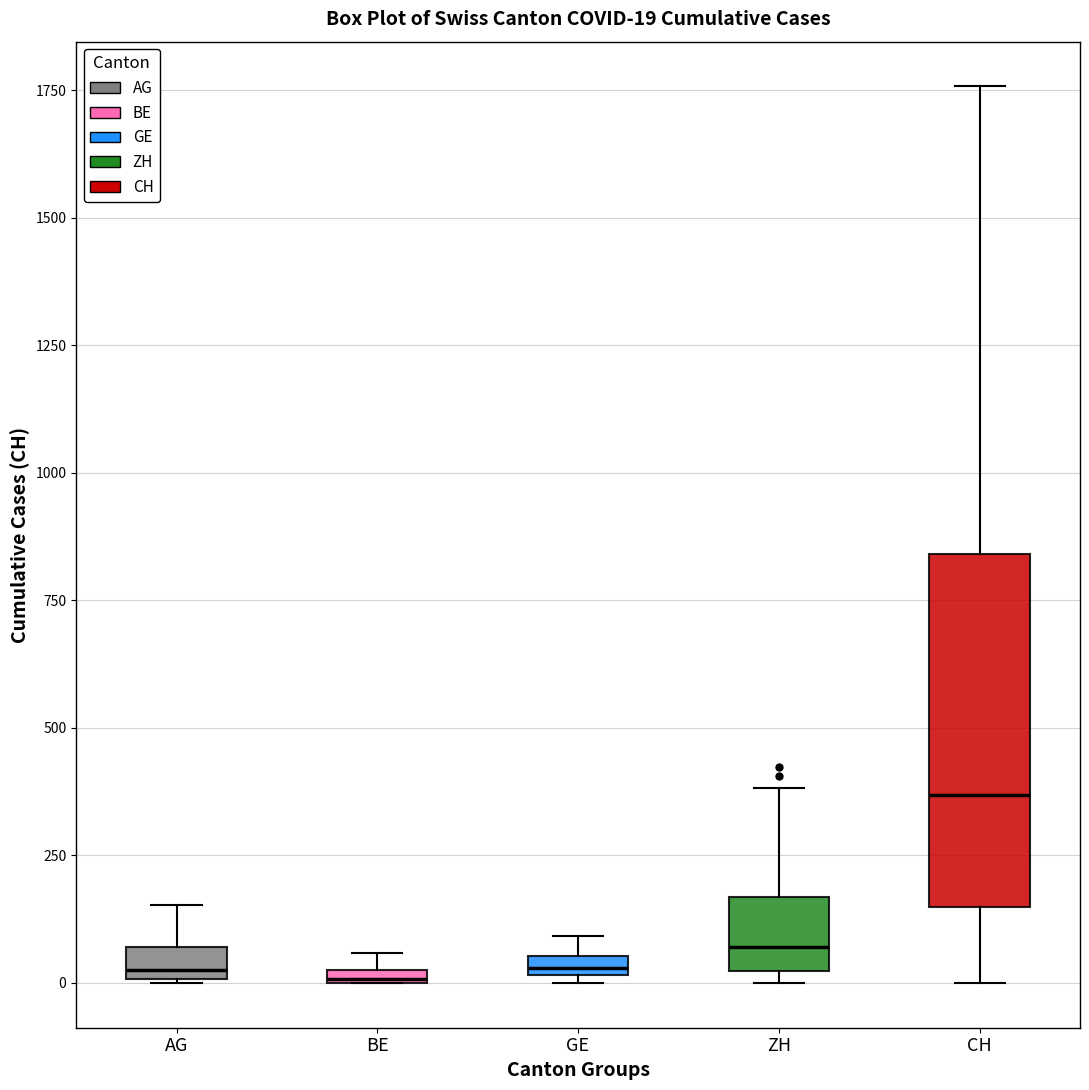

Comparing the boxes themselves (not the whiskers), which one is the tallest?

CH